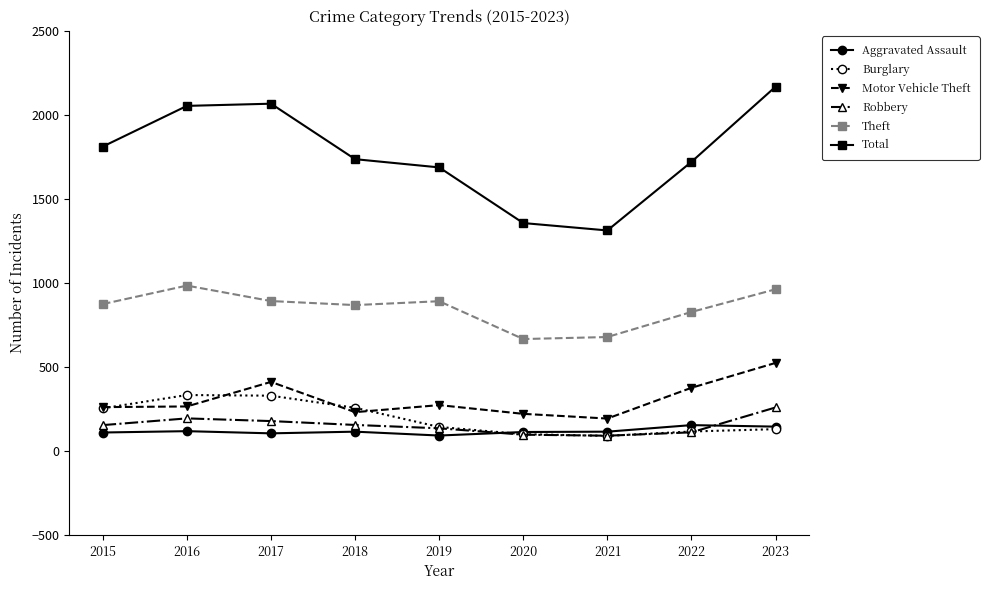

What value does the Robbery series have at 2020, to the nearest 5?

95